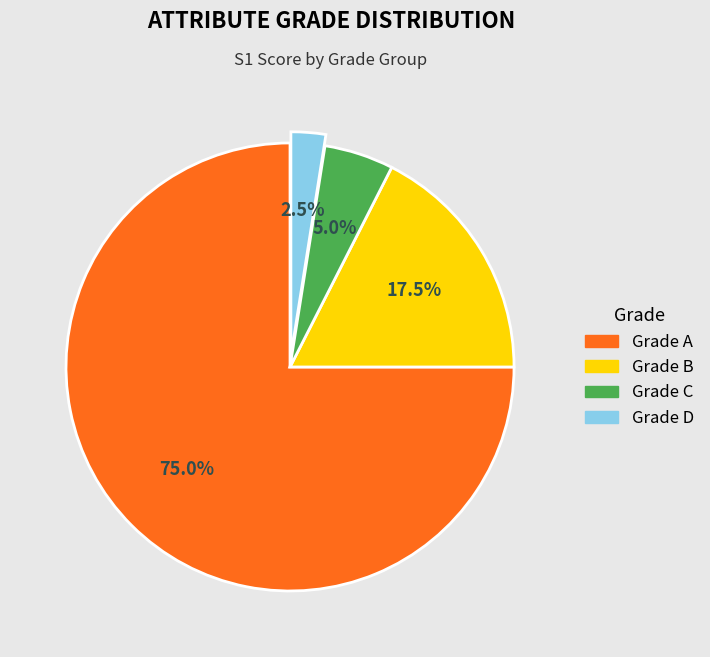

To the nearest percent, what is the average slice percentage?

25%